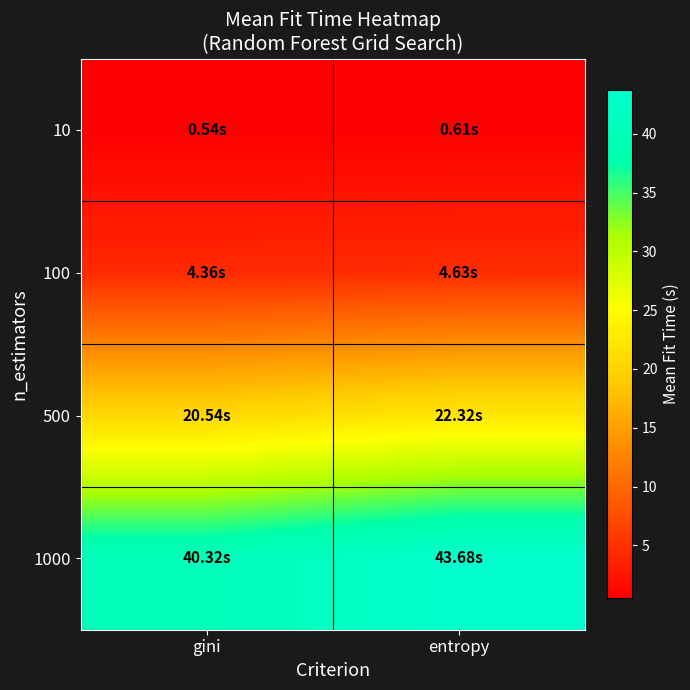

Reading right to left, list all the values displayed in this chart.

10: entropy=0.6	gini=0.5
100: entropy=4.6	gini=4.4
500: entropy=22.3	gini=20.5
1000: entropy=43.7	gini=40.3